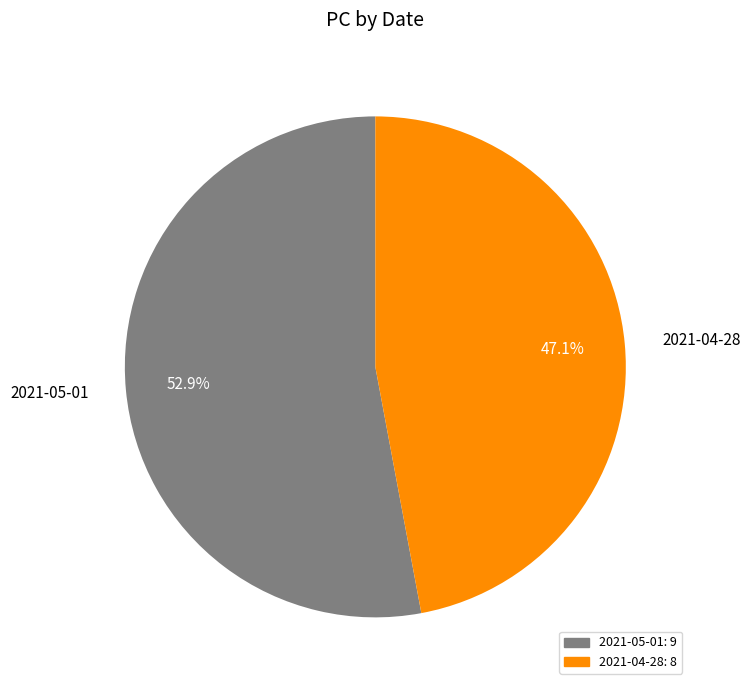

What percentage is NOT represented by 2021-04-28?

52.9%